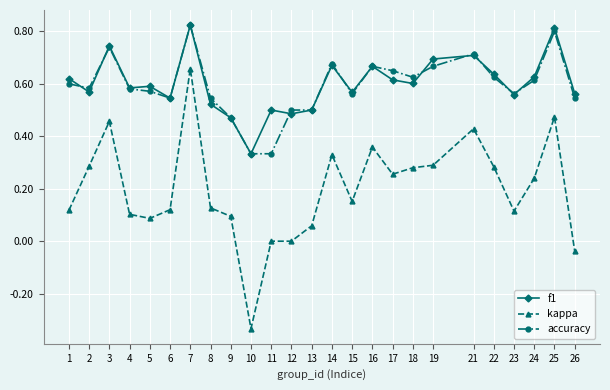

Is this an area chart (filled region under the line)?

No